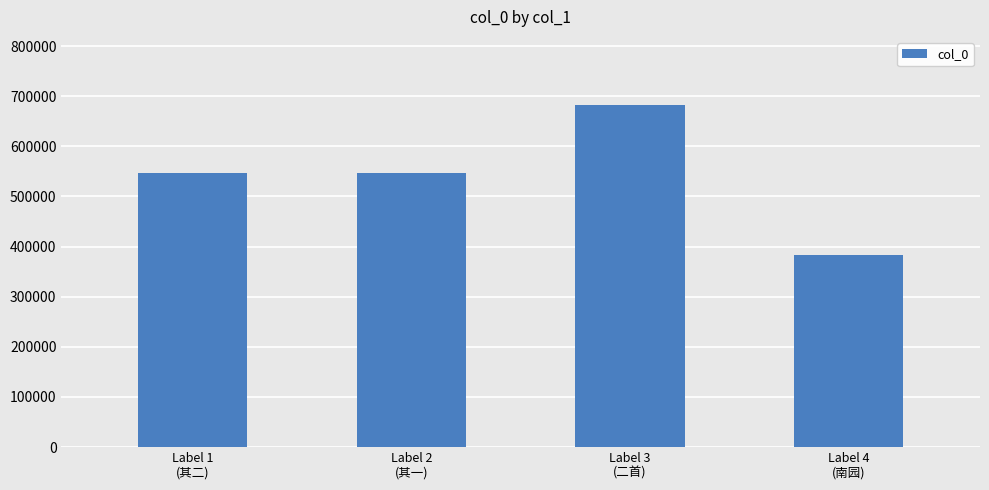

Approximately how many times larger is the value at Label 3
(二首) compared to Label 4
(南园)?

1.8